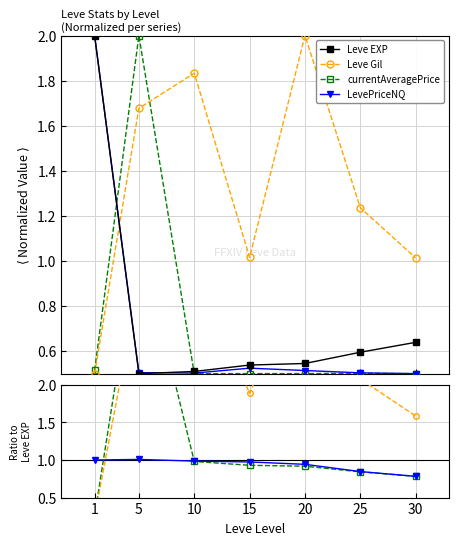

Where is the first local minimum for Leve Gil?

15